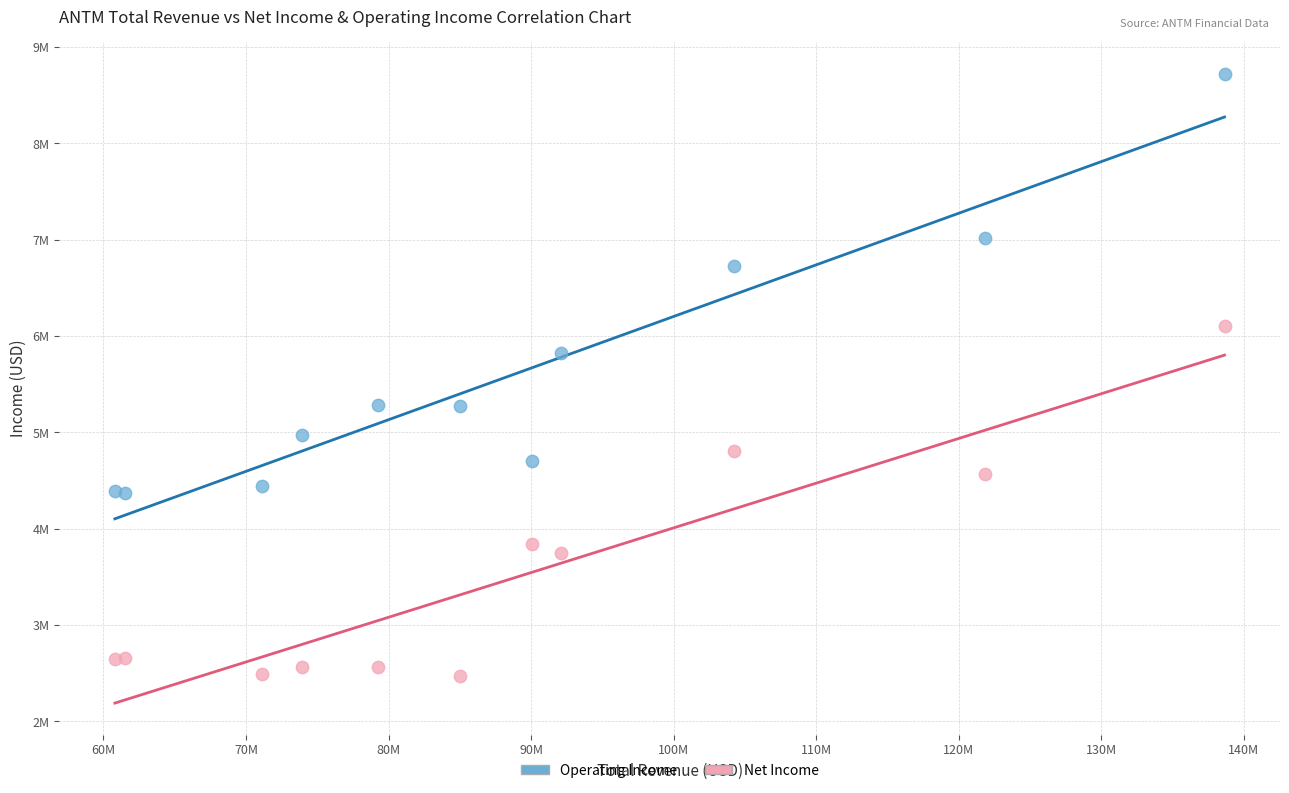

What are all the series names shown in the legend?

Operating Income, Net Income